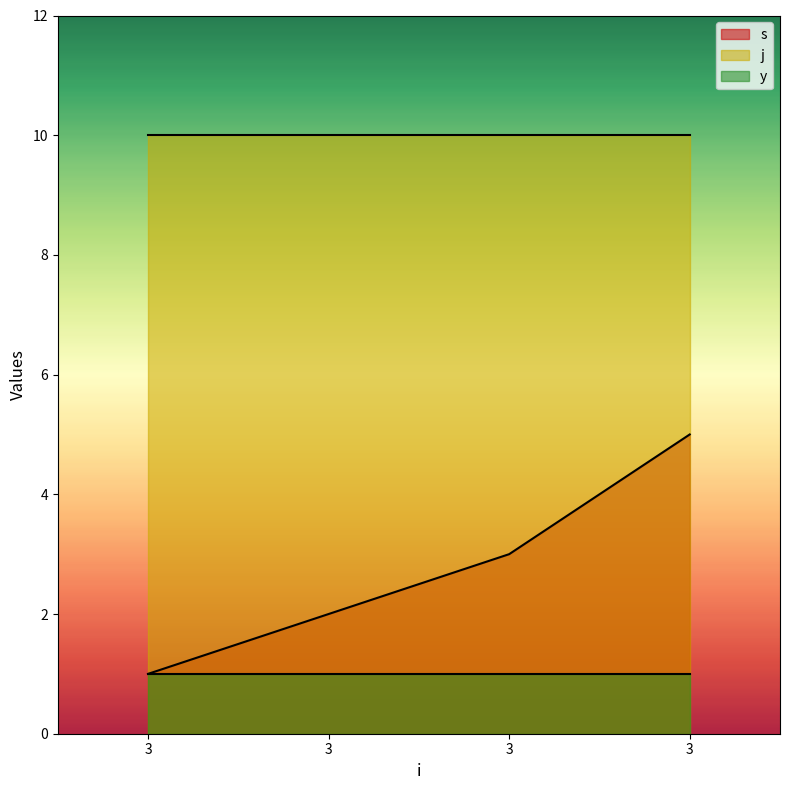

Rank the series at 3 from highest to lowest value.

j, s, y